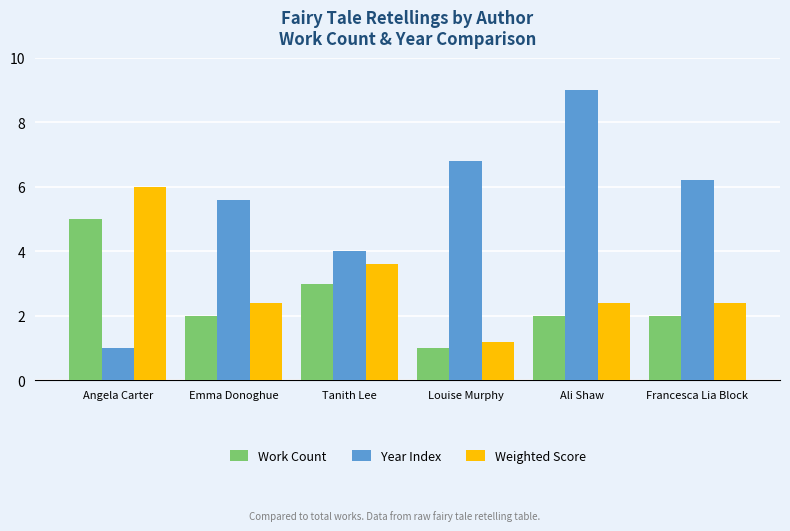

How many groups of bars are there?

6